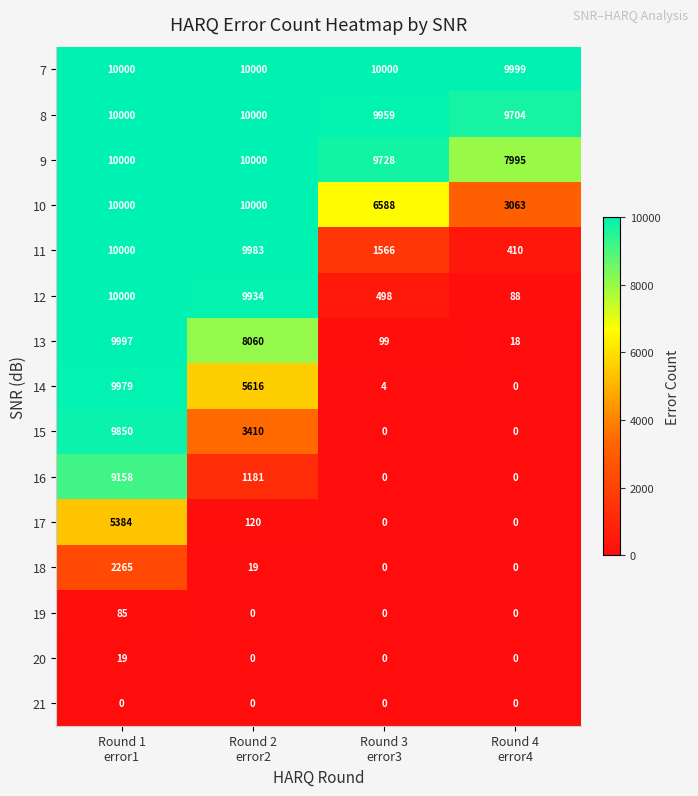

How many 15 values are between 0 and 9850?

4